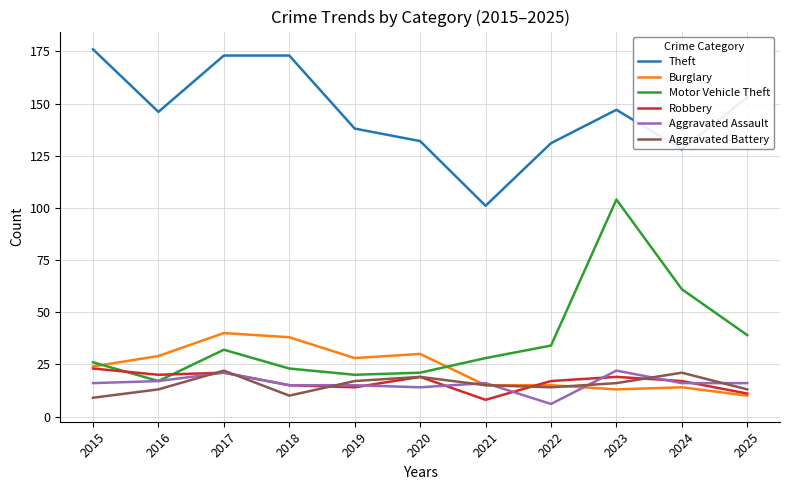

What is the minimum value for Motor Vehicle Theft?

17